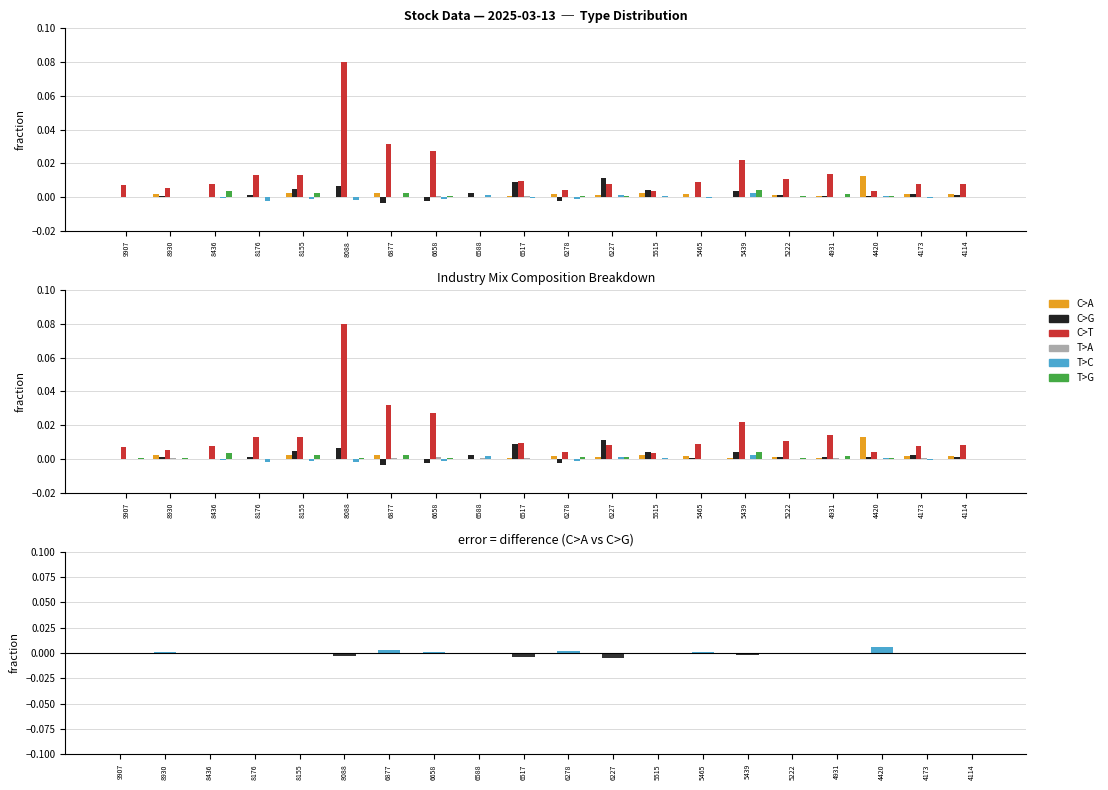

The C>A series shows 0.0 at 6517. True or false?

False